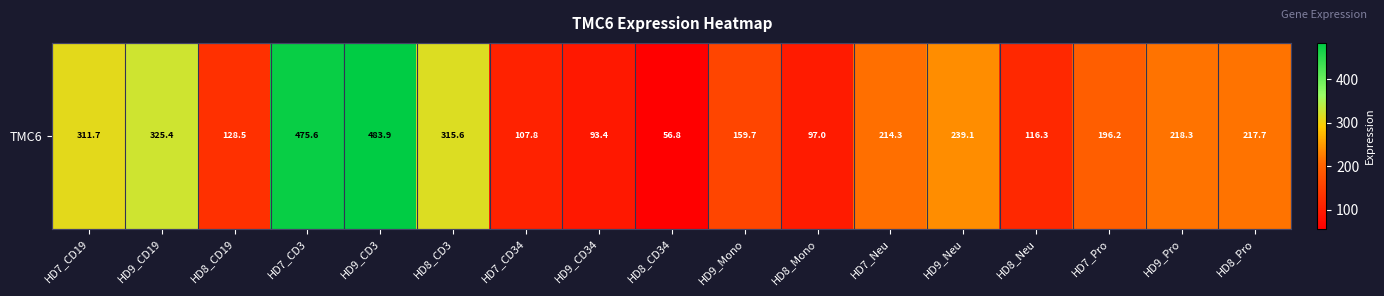

What is the smallest value displayed?

56.8